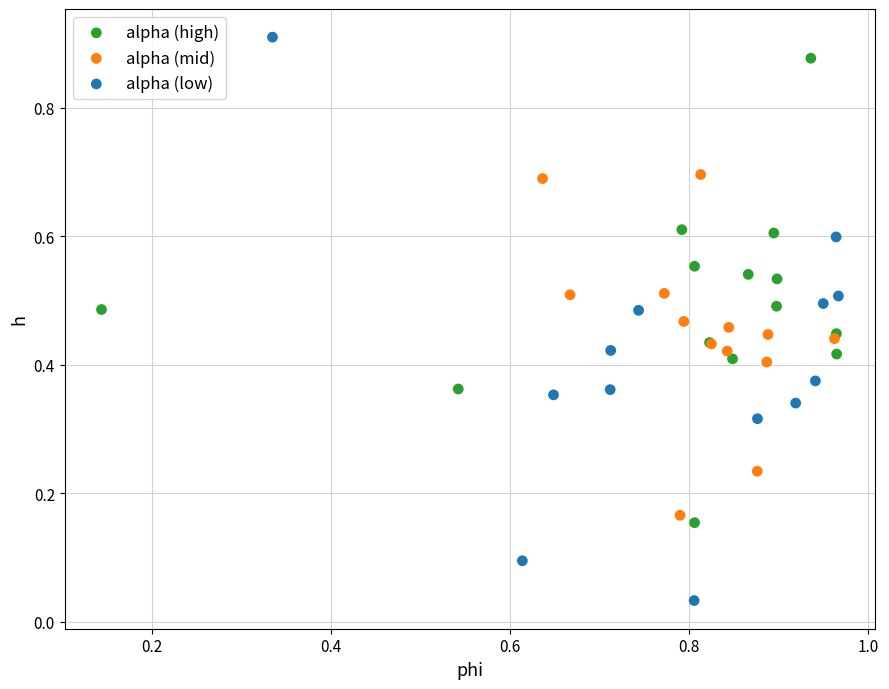

Which series contains the lowest Y value?

alpha (low)